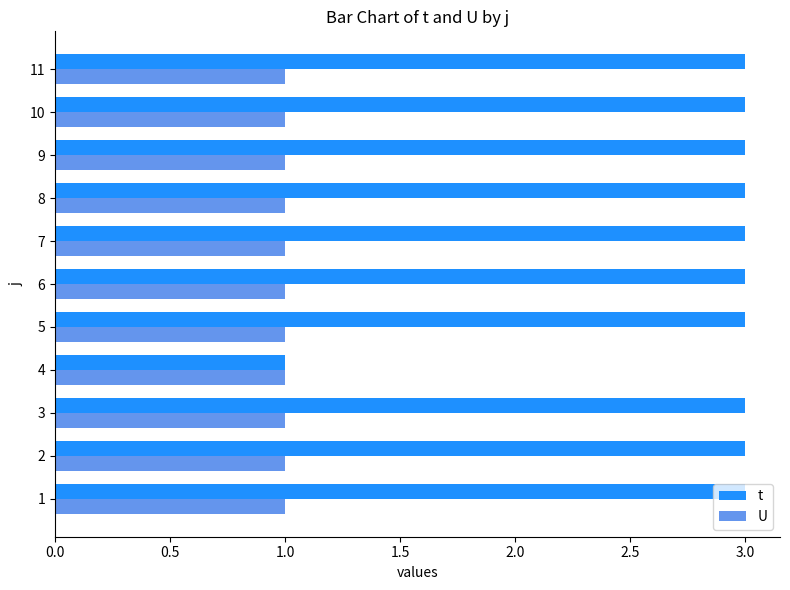

The U series shows 2 at 5. True or false?

False